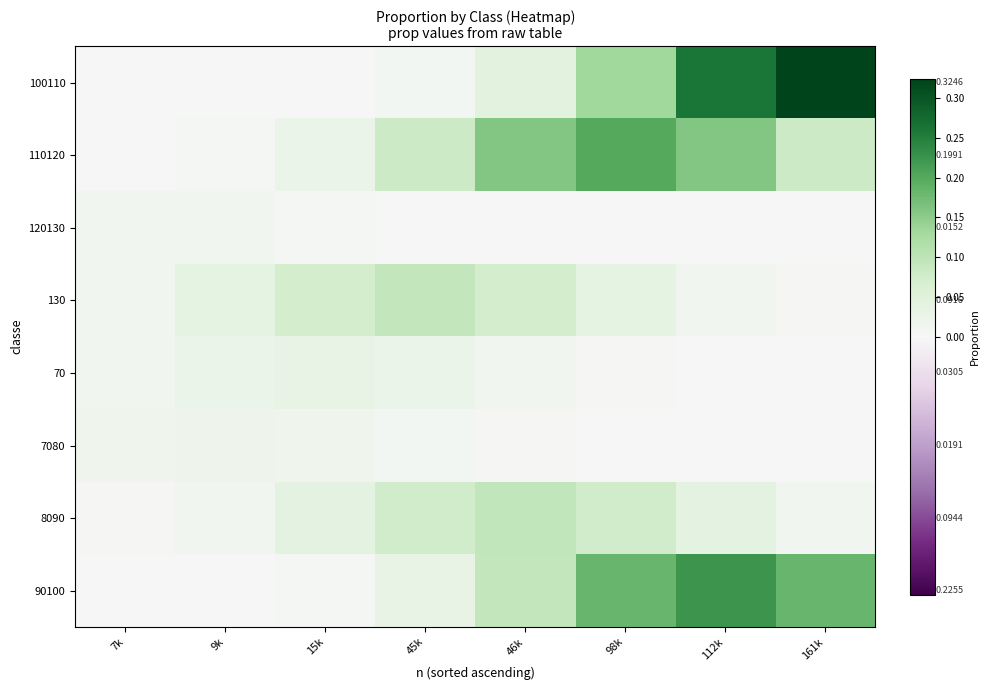

What is the sum of all 100110 values?

0.8